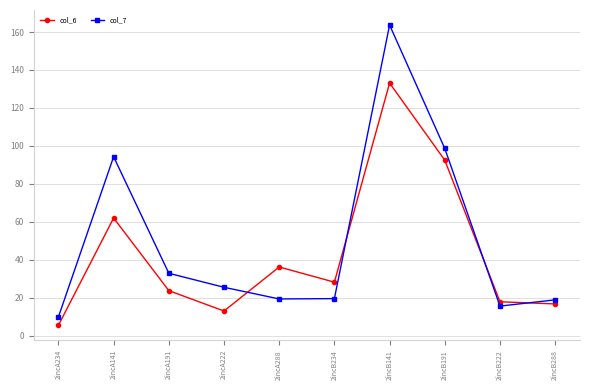

Count the number of data series in this chart.

2